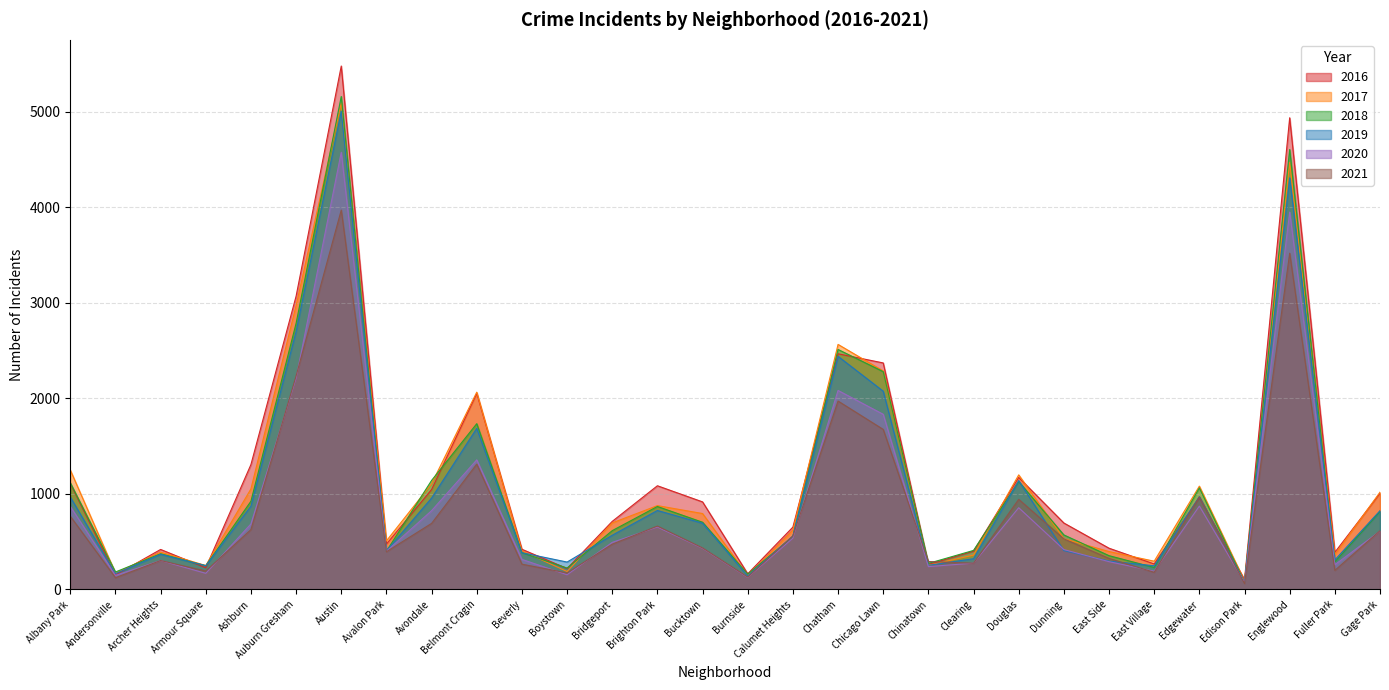

True or false: 2020 and 2018 cross at least once.

False